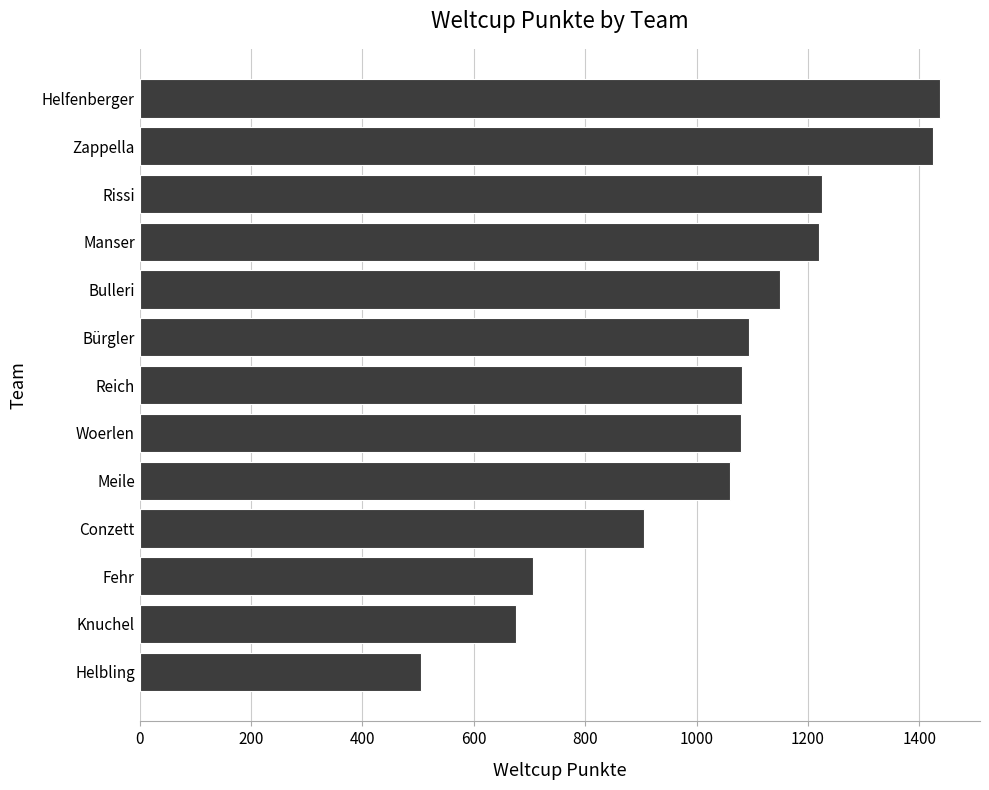

The value at Manser is 1895. True or false?

False